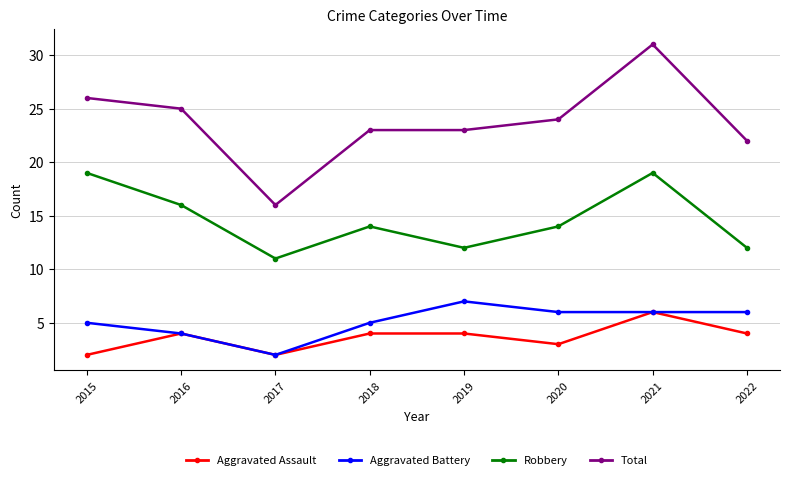

Rank the series at 2015 from lowest to highest value.

Aggravated Assault, Aggravated Battery, Robbery, Total